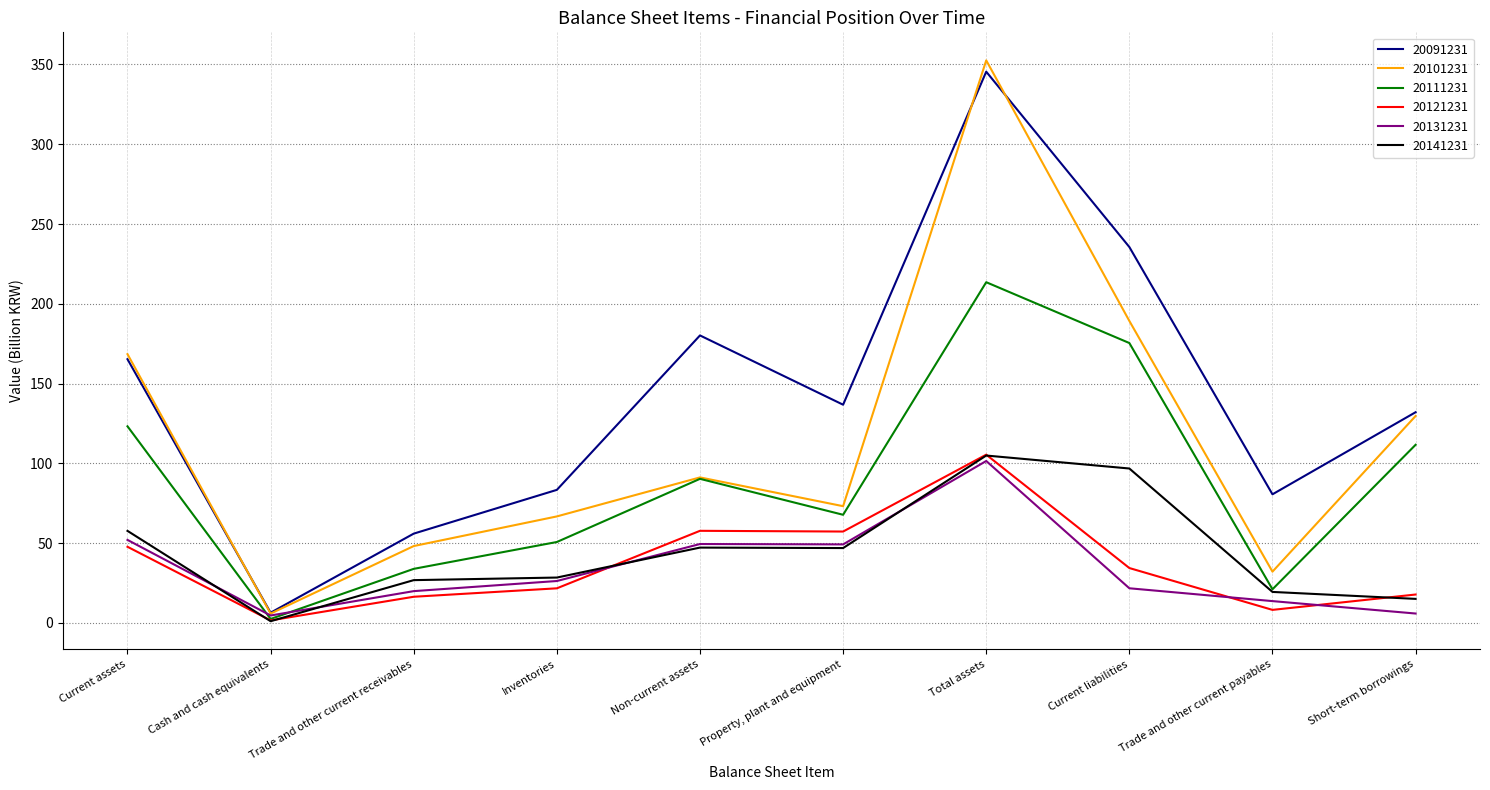

What are all the series names shown in the legend?

20091231, 20101231, 20111231, 20121231, 20131231, 20141231